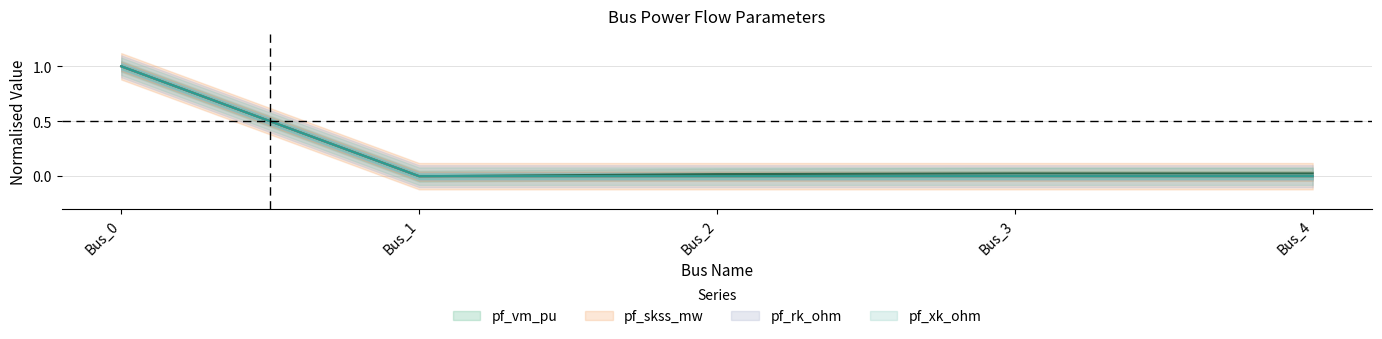

Which category has the lowest value across all series?

Bus_1